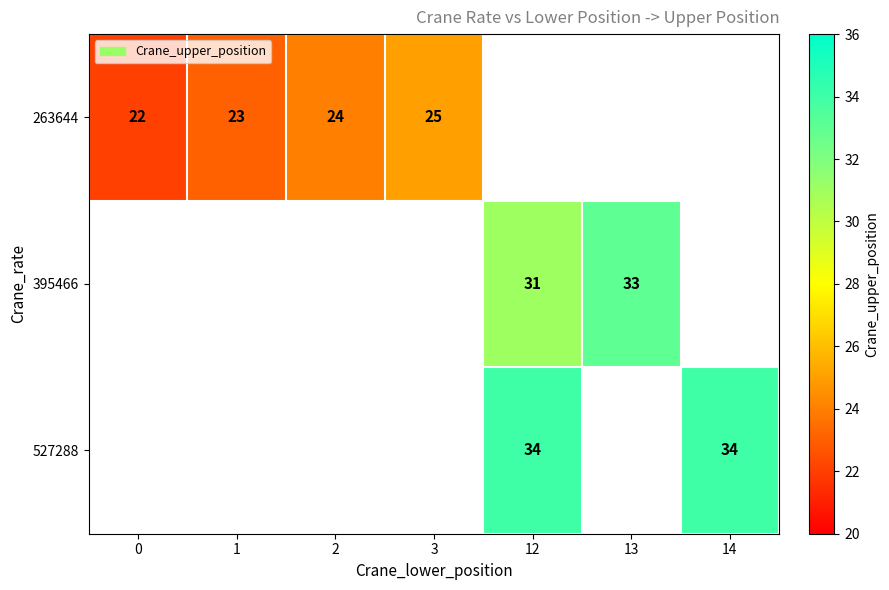

True or false: 527288 has a value of 60.7 at 12.

False